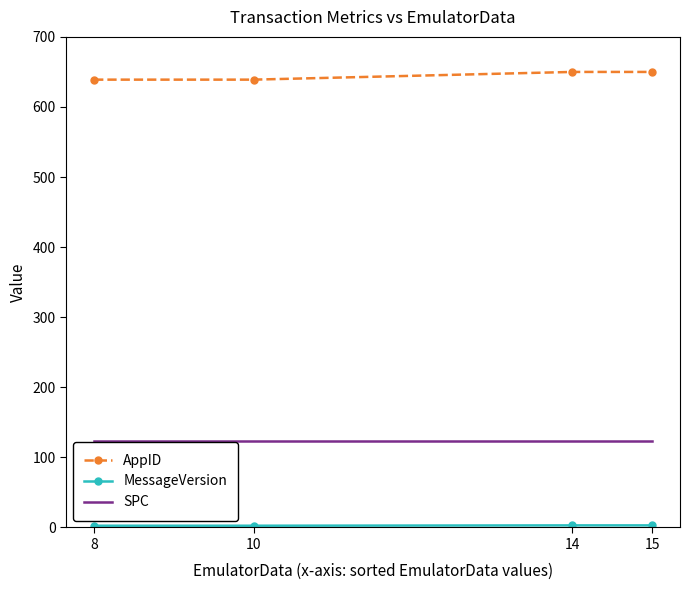

True or false: SPC and AppID cross at least once.

False